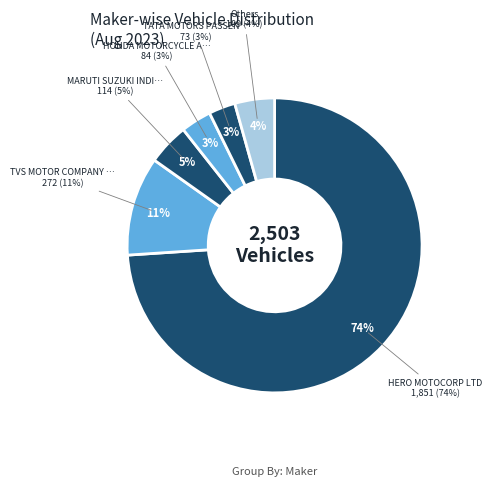

Is it true that HERO MOTOCORP LTD is 74% of the pie?

True